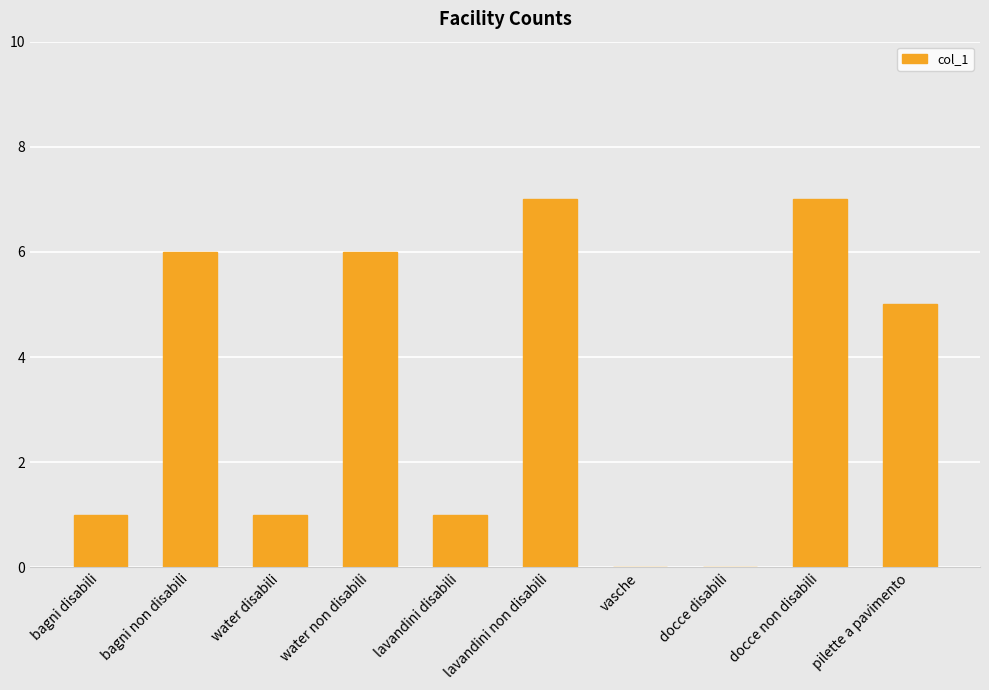

Which has a higher value, lavandini non disabili or water non disabili?

lavandini non disabili